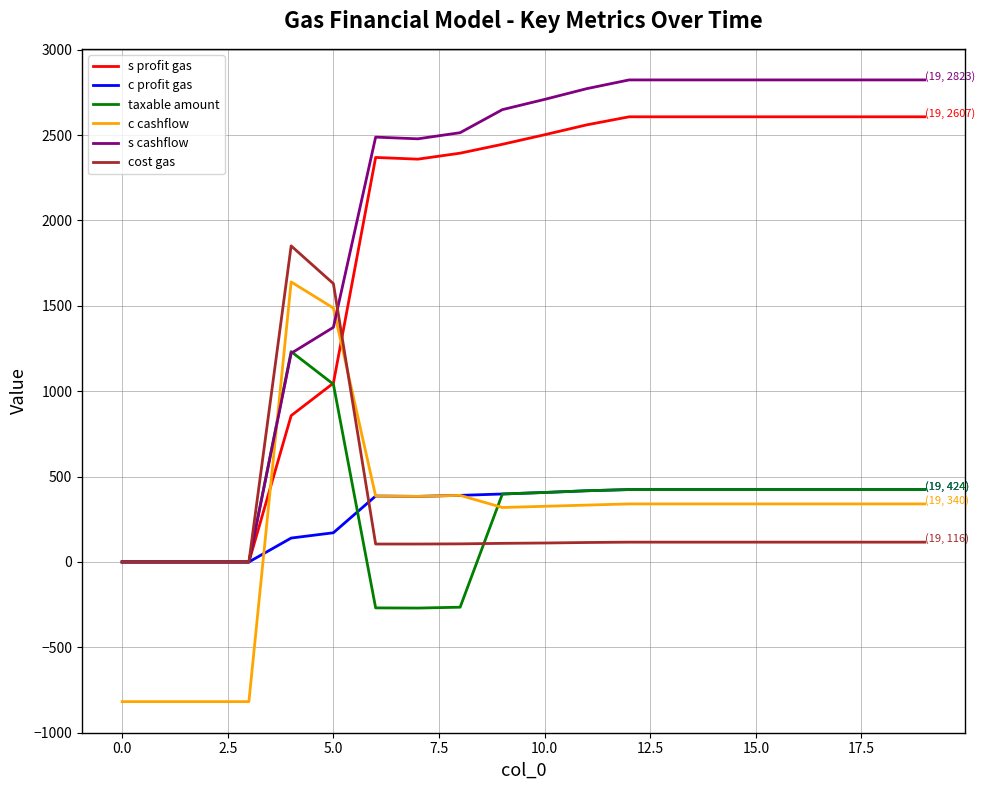

List the series in order of their peak value, lowest first.

c profit gas, taxable amount, c cashflow, cost gas, s profit gas, s cashflow